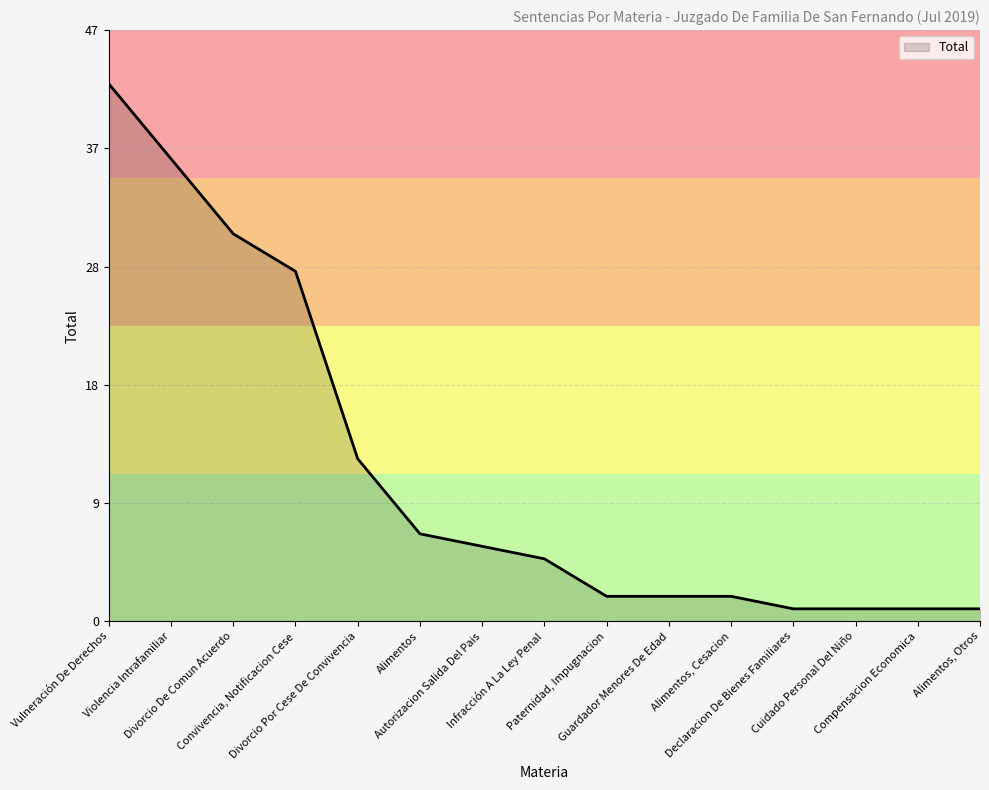

Is this an area chart (filled region under the line)?

Yes